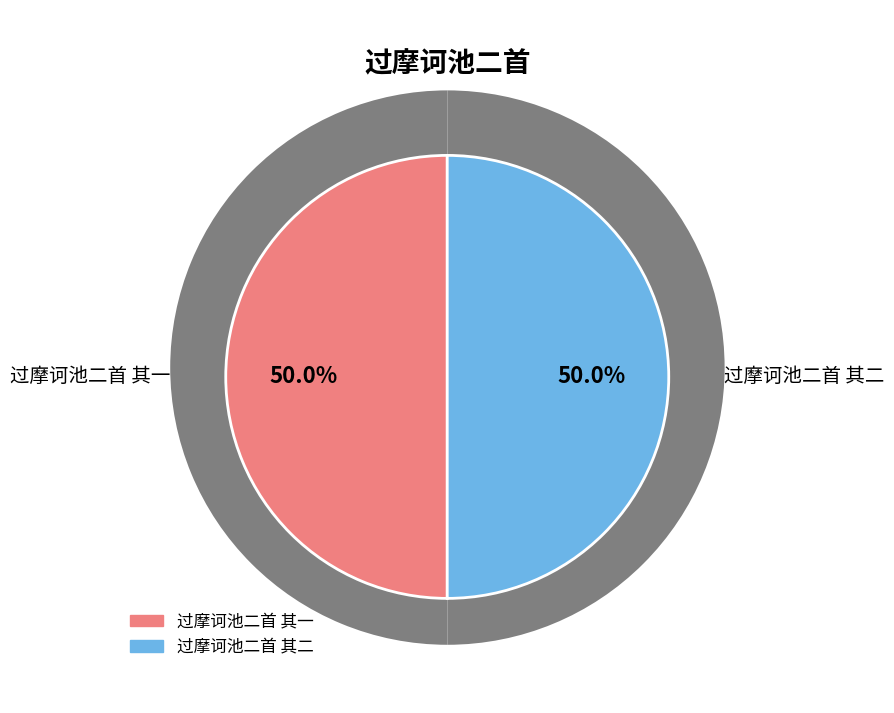

To the nearest percent, what is the average slice percentage?

50%